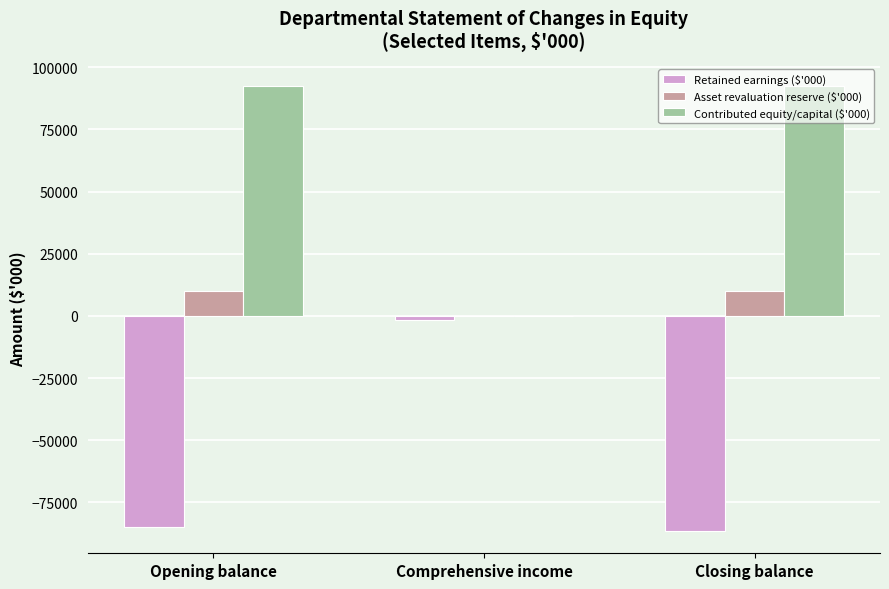

How many groups of bars are there?

3